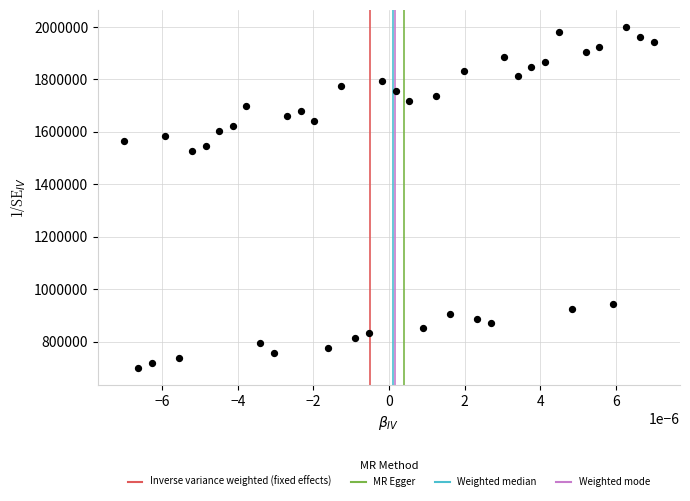

What is the range of Y values (max minus min)?

1300000.0